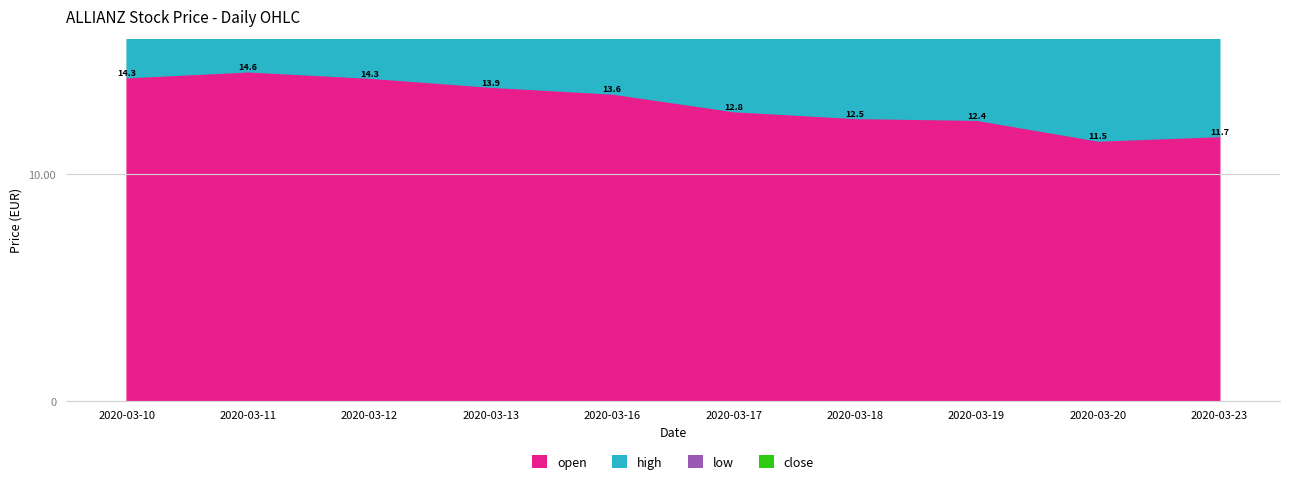

After their last crossing, which series has the higher values: open or close?

open